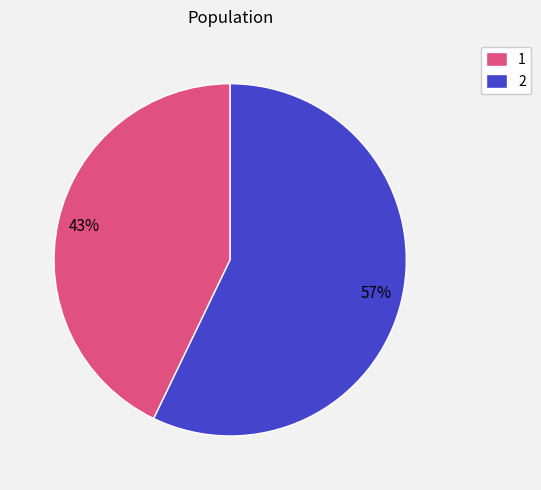

To the nearest percent, what is the difference between the 1 and 2 slice percentages?

14%